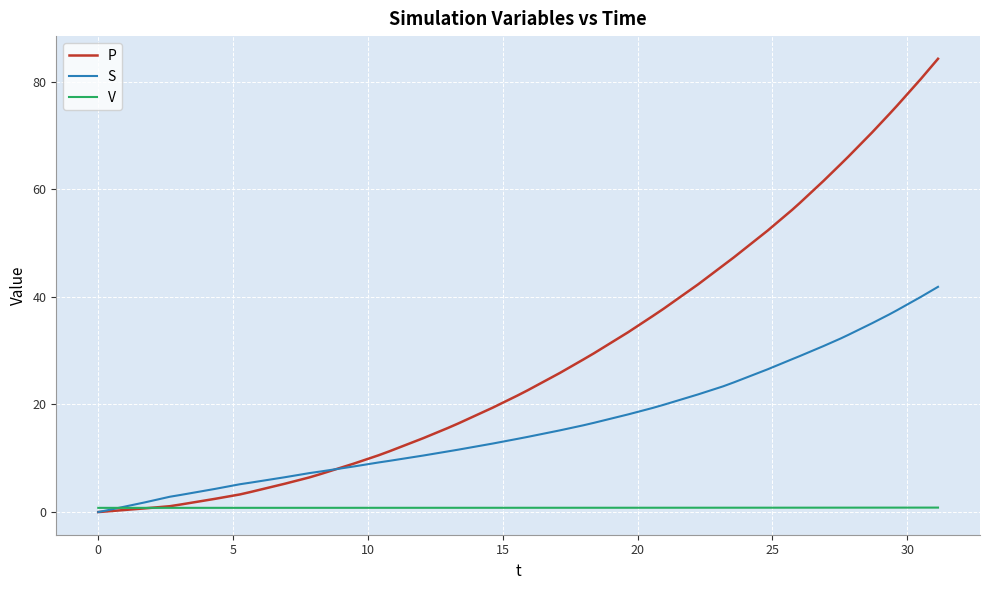

Rank the series by their average value, from highest to lowest.

P, S, V